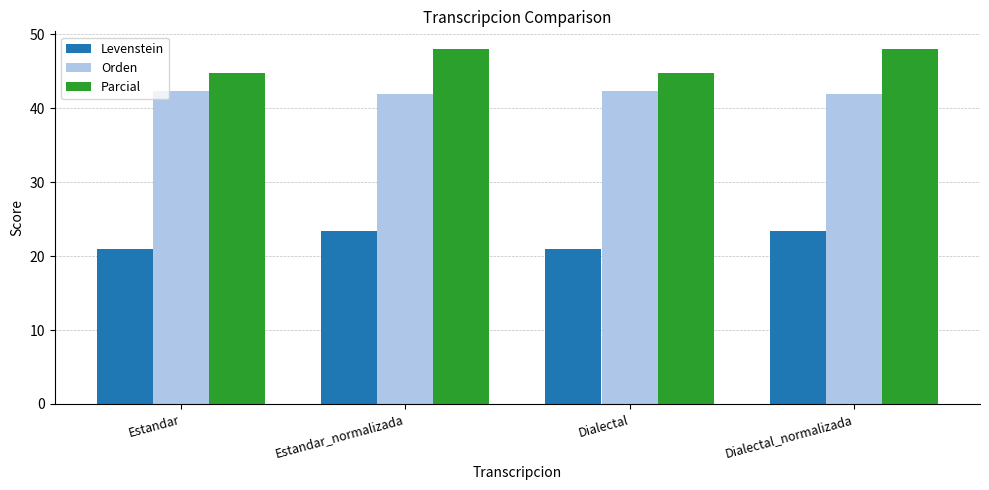

Are the bars grouped side by side (vs. stacked)?

Yes